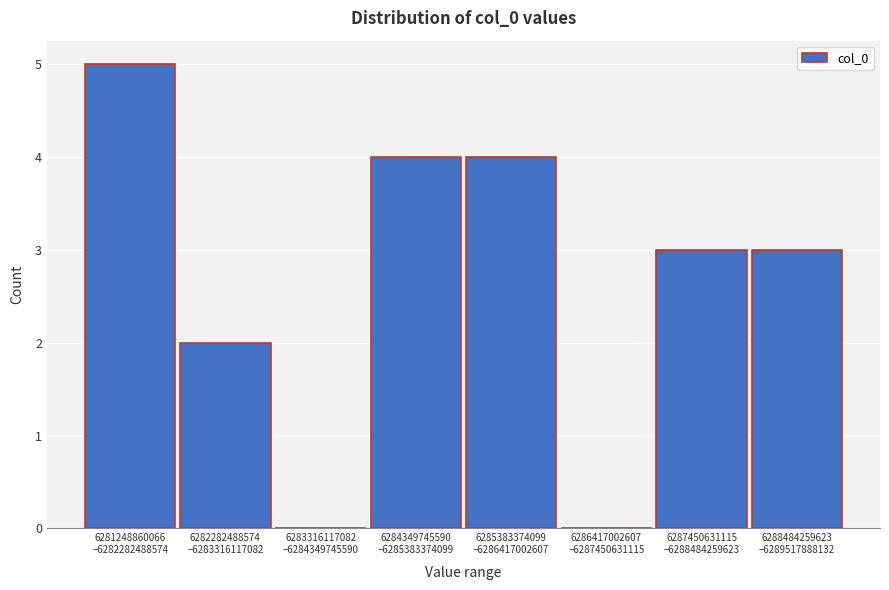

What is the greatest value displayed?

5